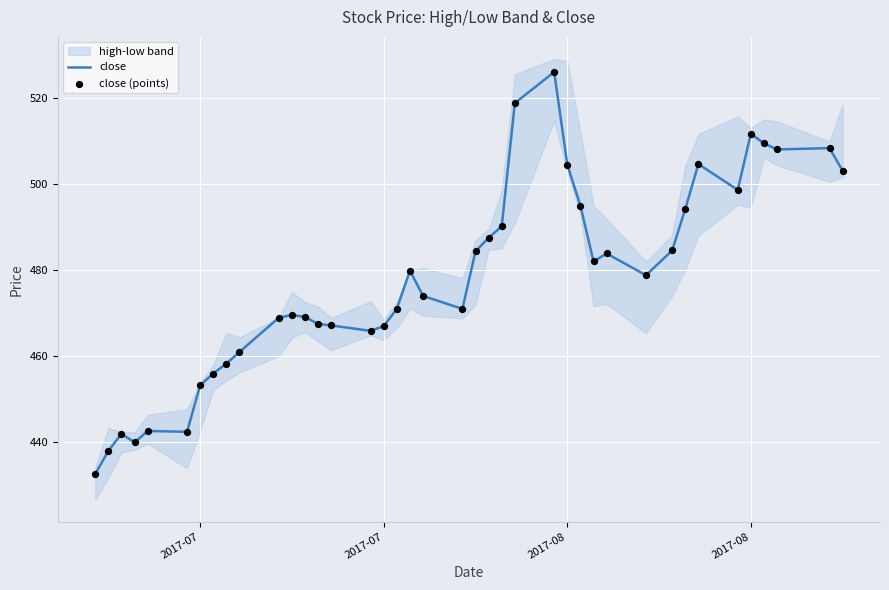

Which series reaches the minimum Y coordinate?

close